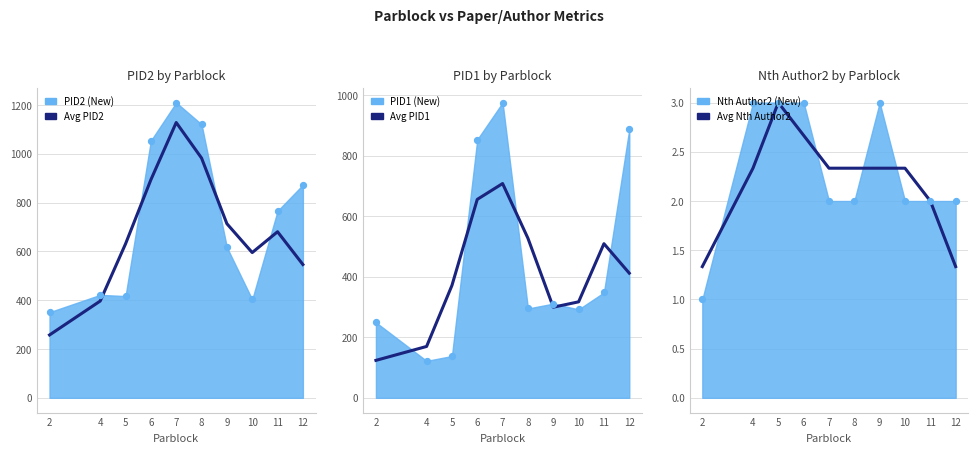

What is the total value across all series at 6?

1551.7